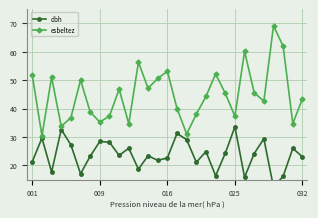

How many interior local valleys does the esbeltez series have?

9